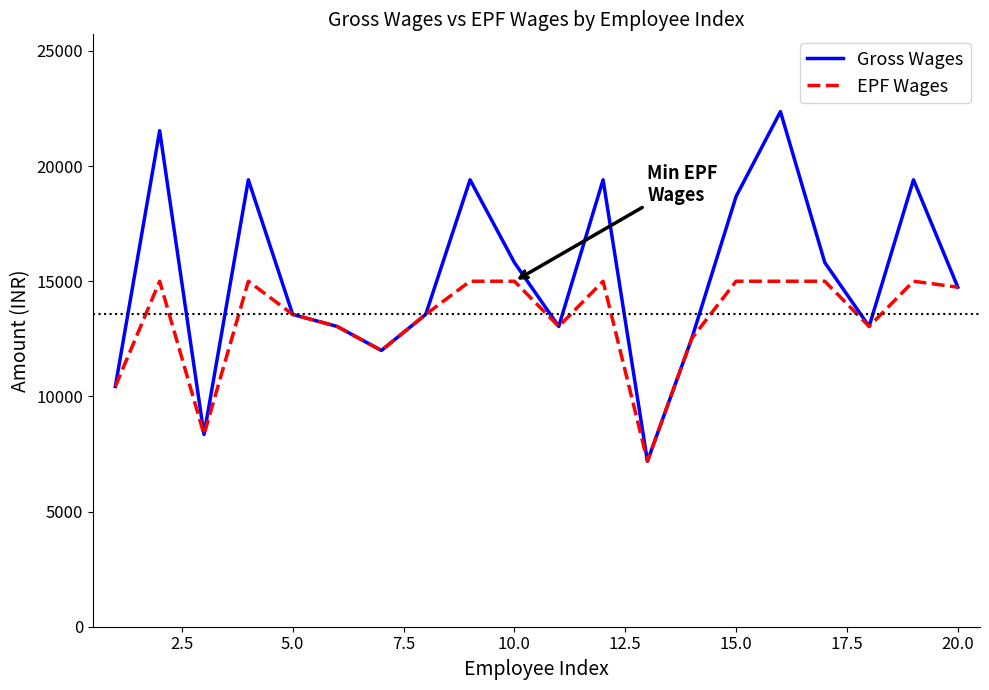

What is the maximum value shown in the chart?

22365